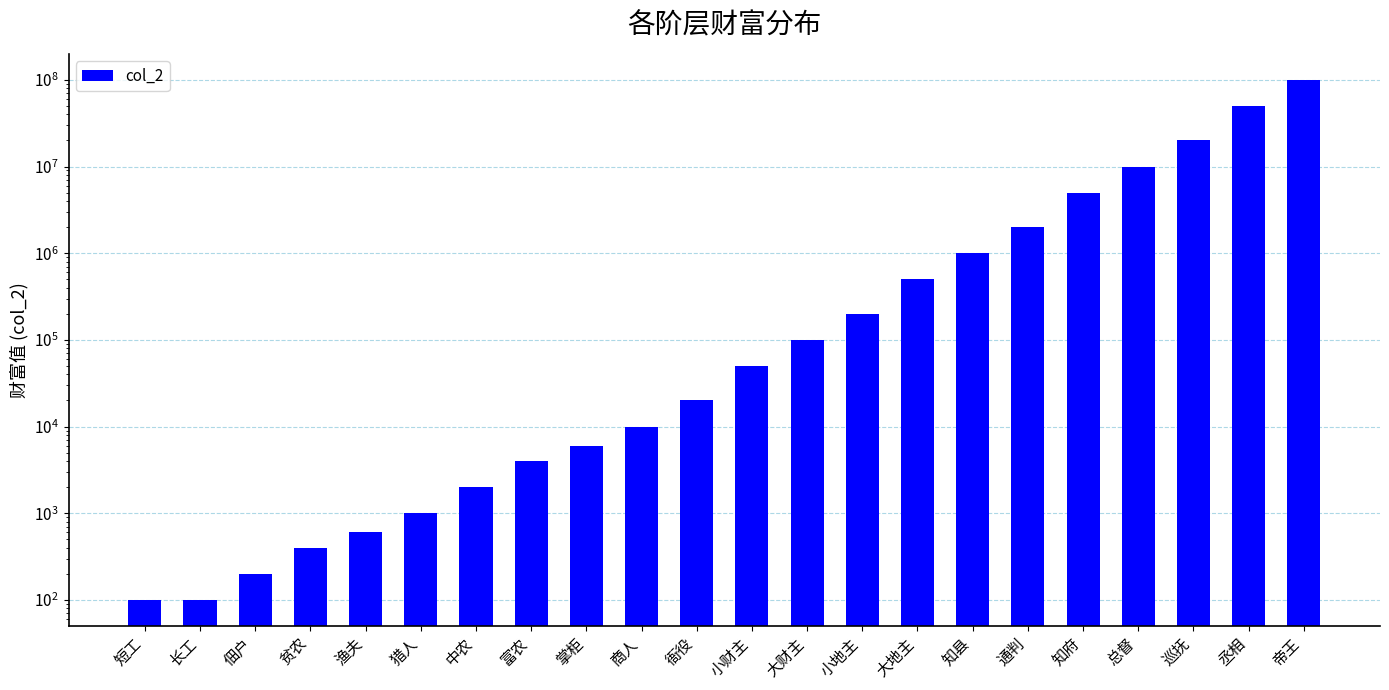

What is the greatest value displayed?

100000000